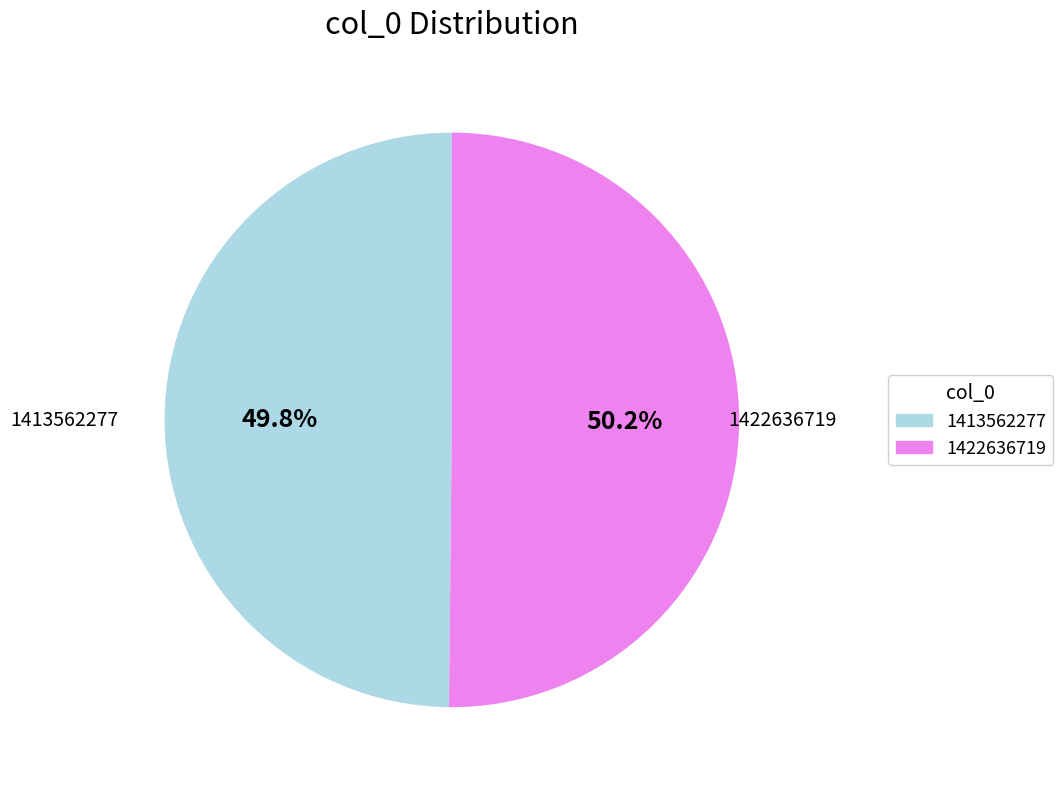

Does any single category account for the majority?

Yes